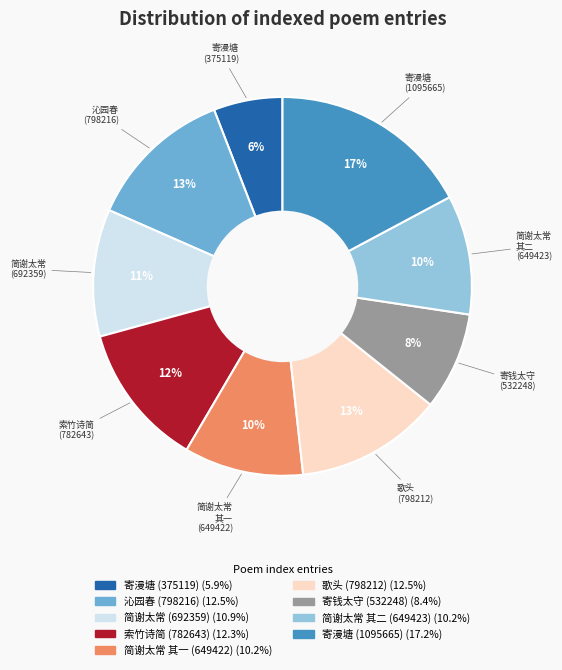

Is there any slice that represents more than half of the pie?

No